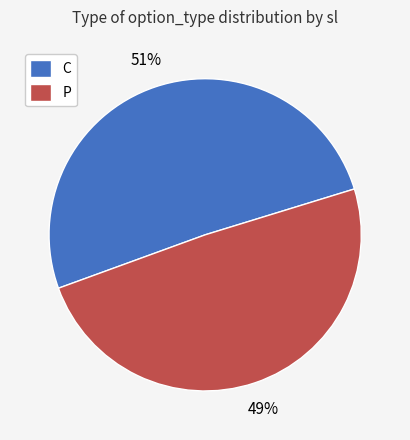

Count the number of slices in the pie.

2